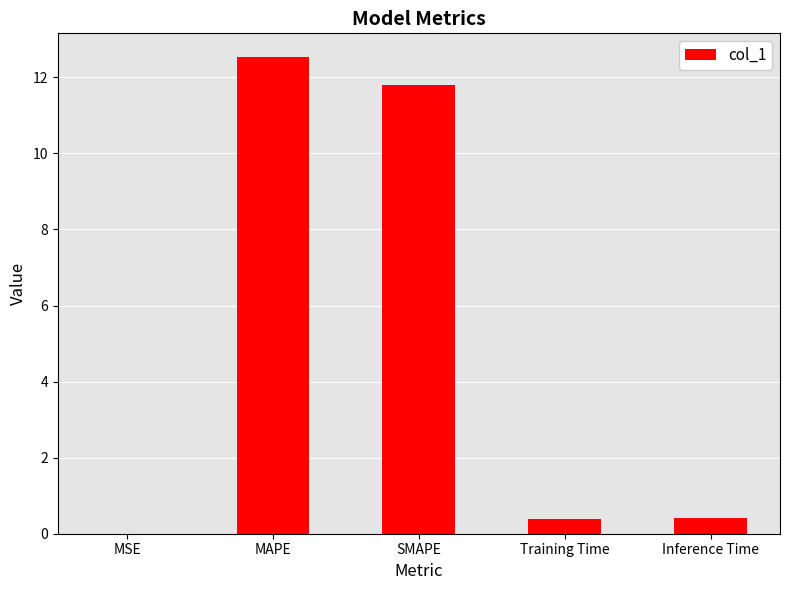

True or false: the data shows 0.4 at Inference Time.

True